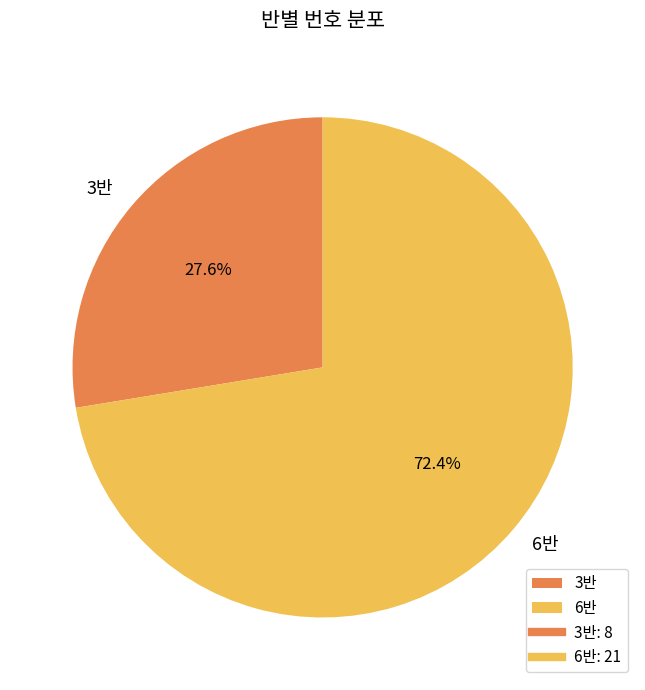

To the nearest percent, what is the difference between the 6반 and 3반 slice percentages?

45%